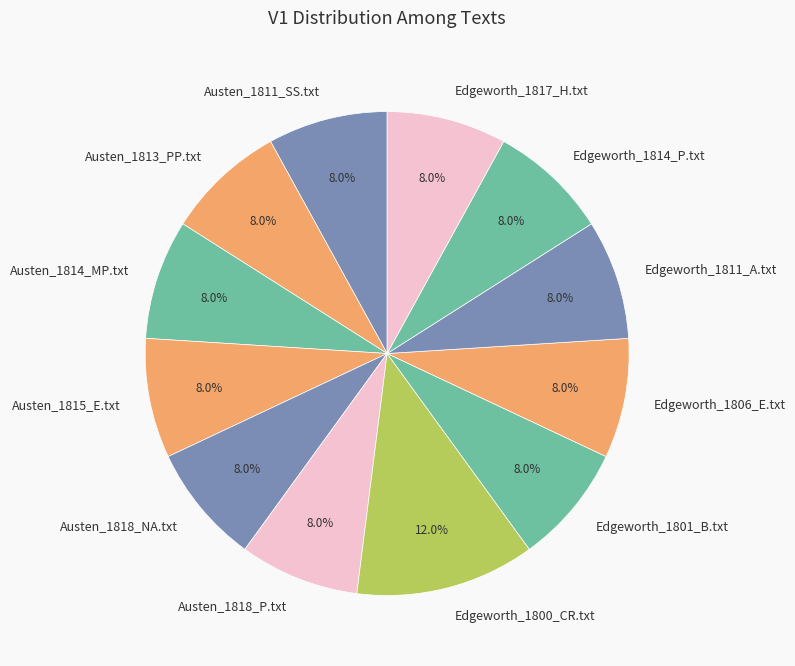

Between Edgeworth_1801_B.txt and Edgeworth_1800_CR.txt, which is larger?

Edgeworth_1800_CR.txt